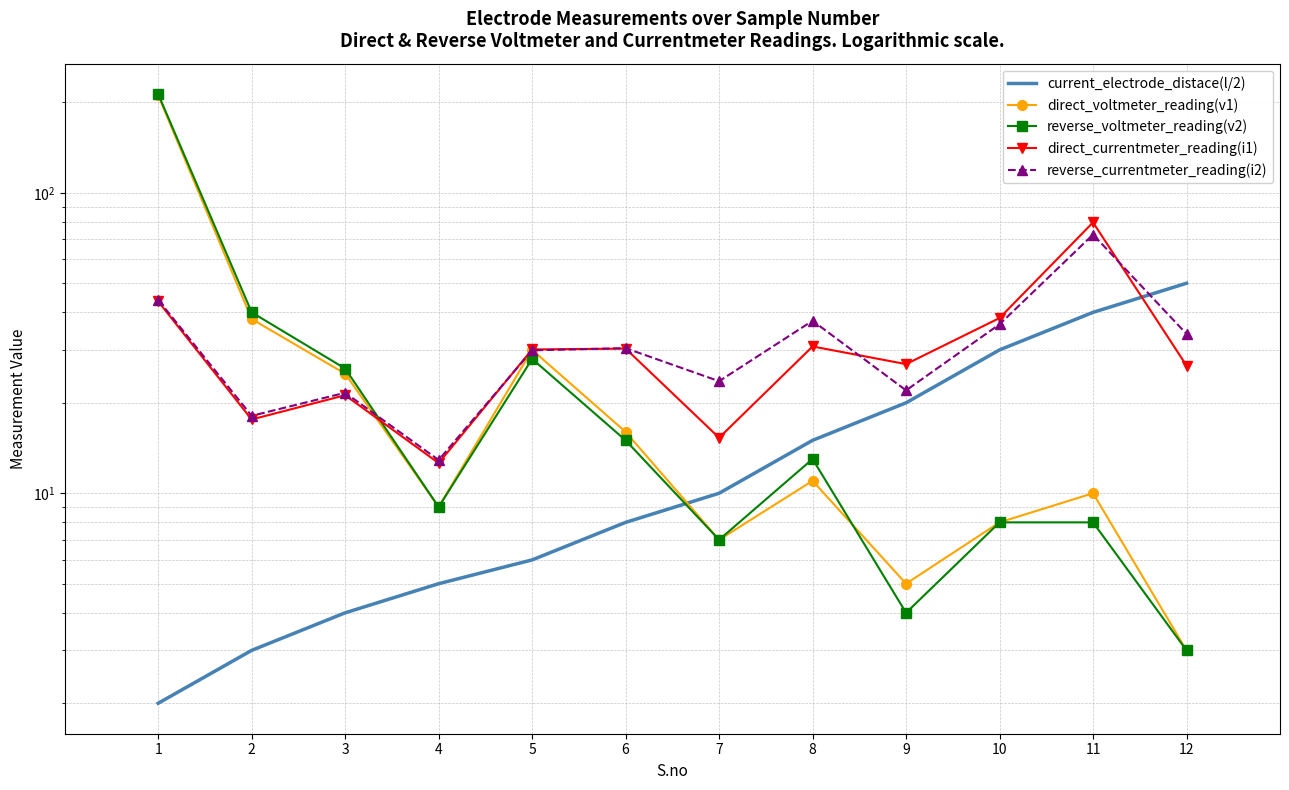

What is the difference between the direct_voltmeter_reading(v1) values at 7 and 11?

3.0